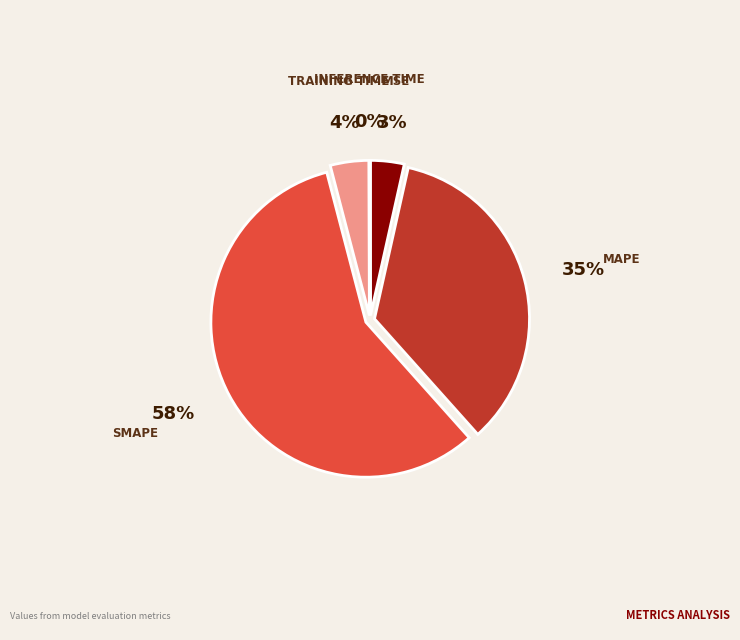

To the nearest percent, what is the difference between the largest and smallest slice percentages?

57%